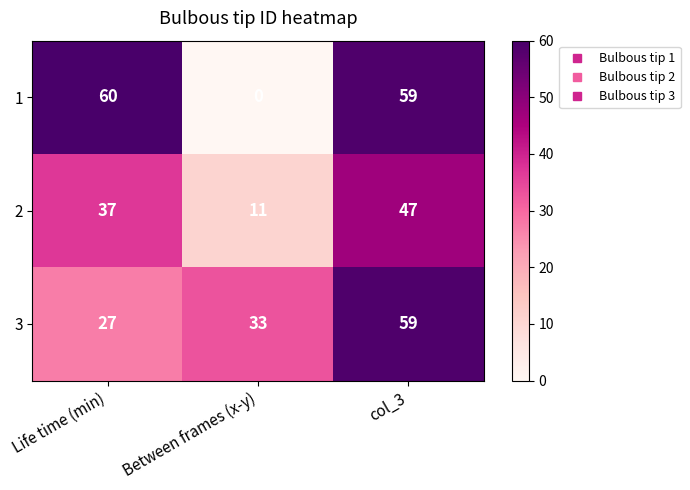

Which category has the lowest value across all series?

Between frames (x-y)